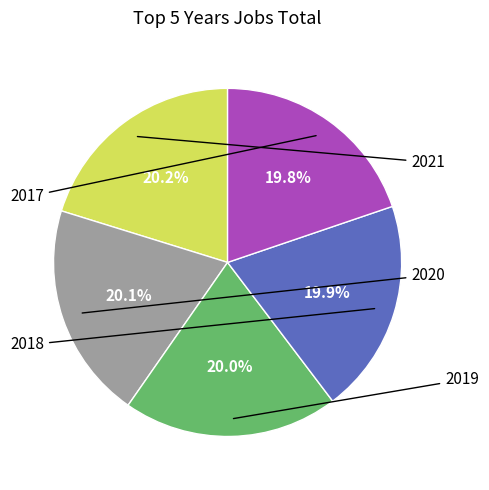

Does any single category account for the majority?

No